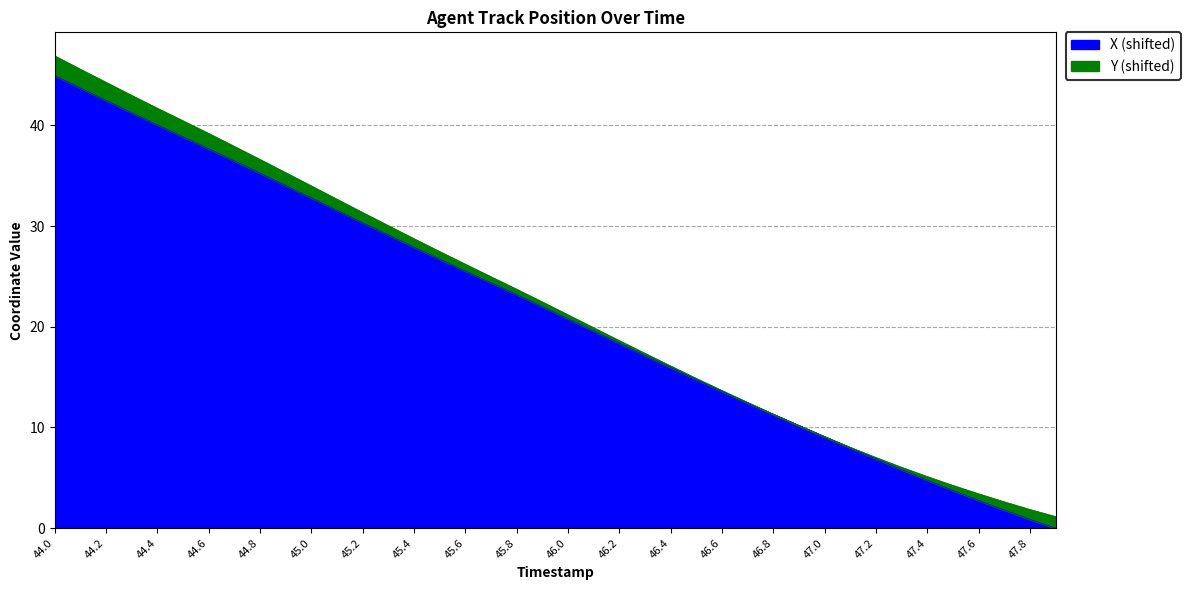

Does the chart display data point markers on the line(s)?

No